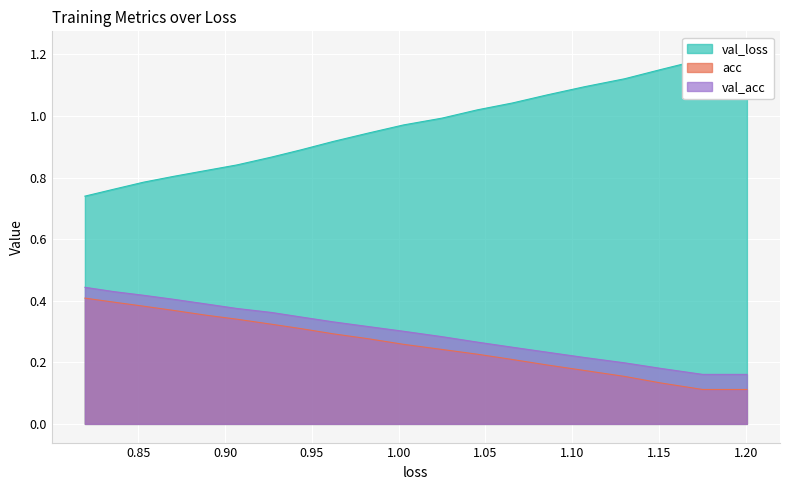

Which series has the largest range (max minus min)?

val_acc